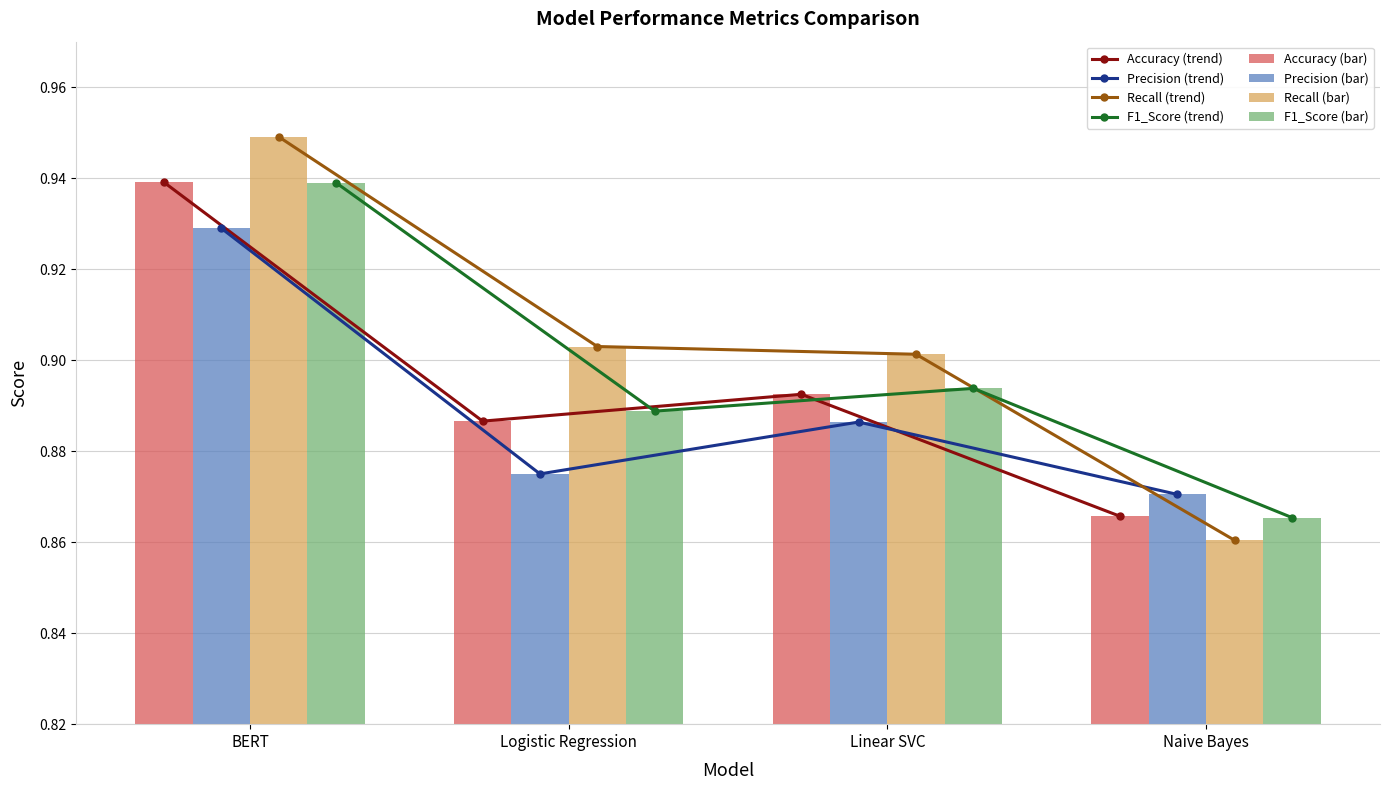

What is the sum of the Accuracy values at Naive Bayes and Linear SVC?

1.8